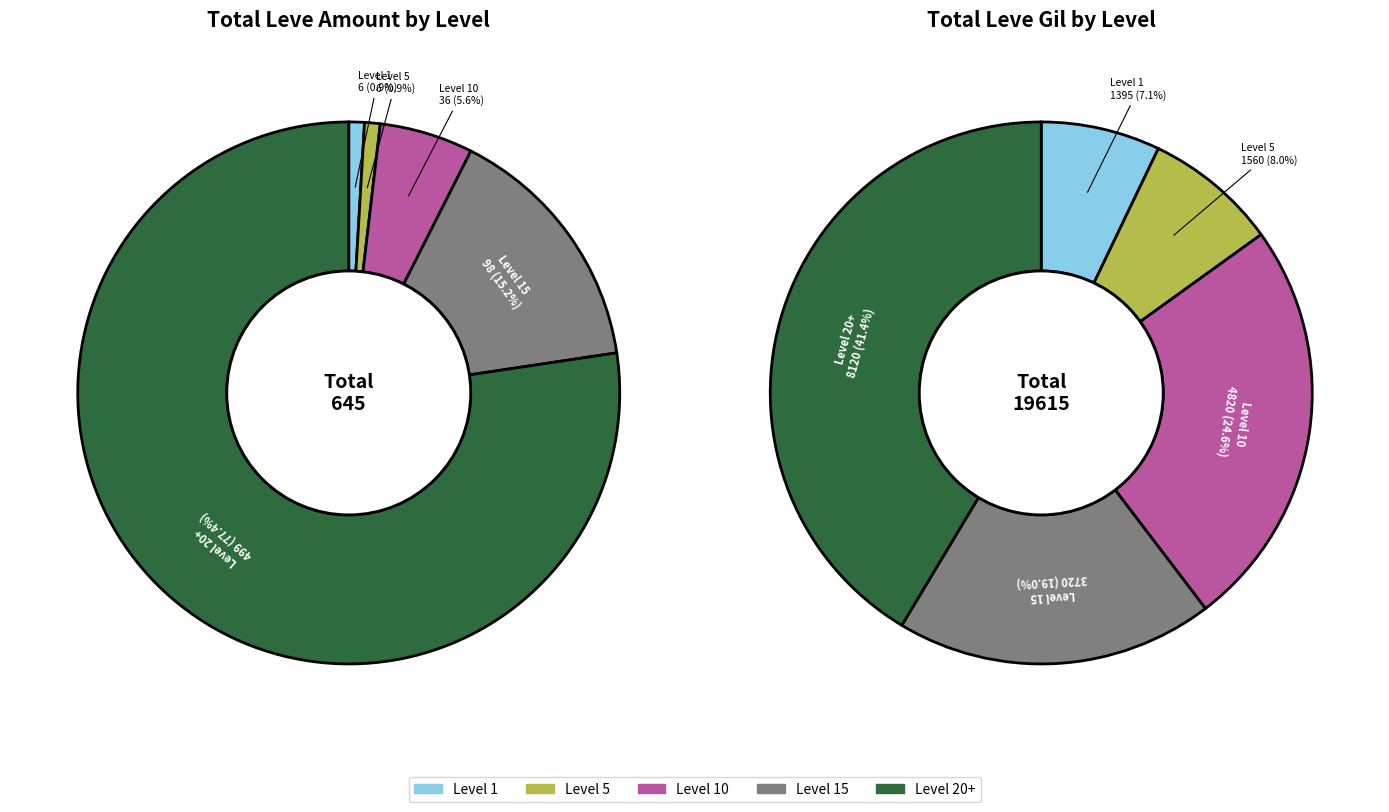

Is it true that Bronze Sabatons is 11% of the pie?

False